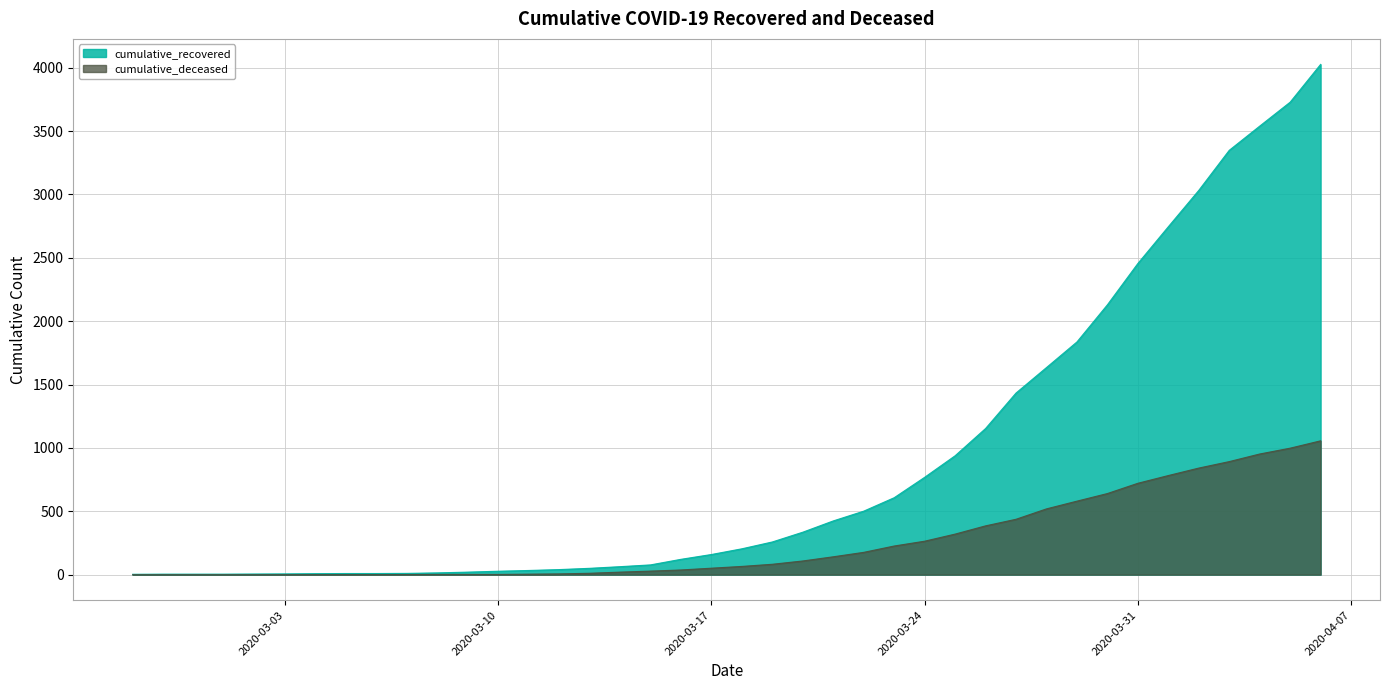

What is the sum of all cumulative_recovered values?

35759